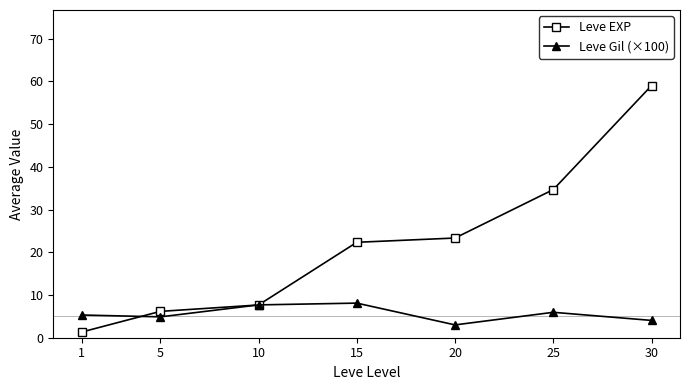

What is the value of the Leve Gil (×100) point at the 4th from the left?

8.1